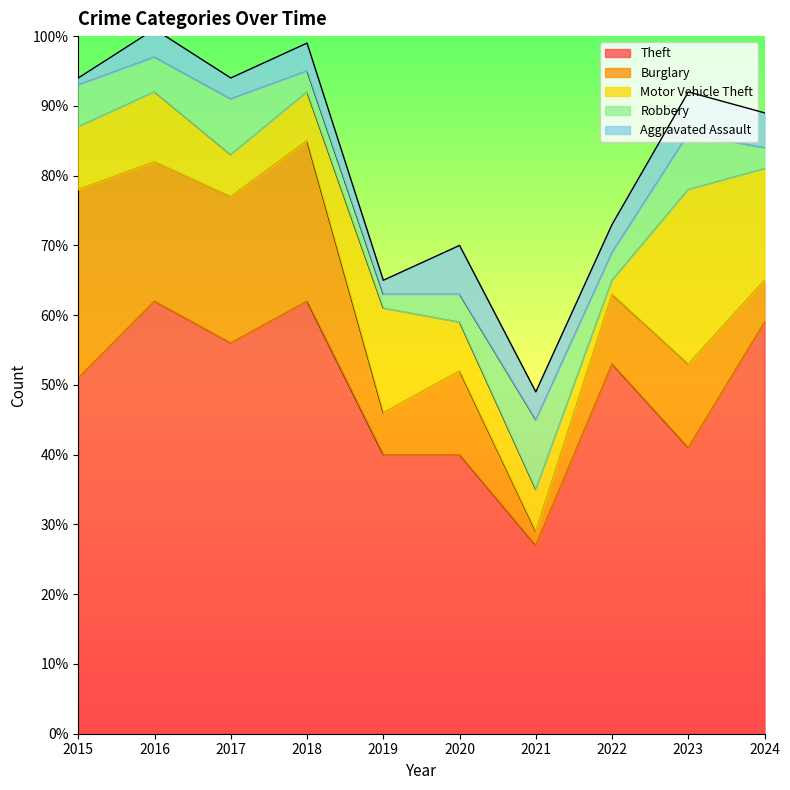

At how many categories does at least one series exceed 6?

10